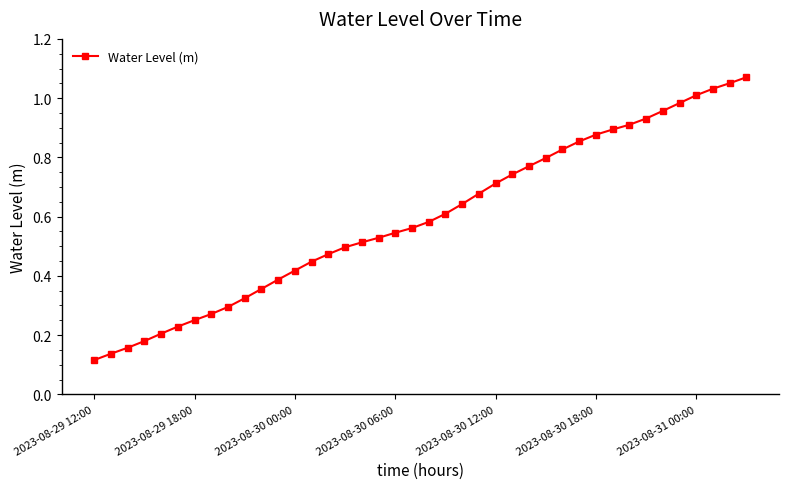

What is the sum of all values?

23.8